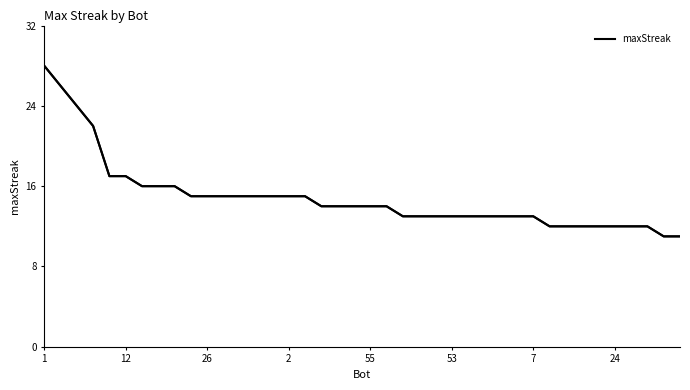

Reading left to right, what are all the values shown in this chart?

28	26	24	22	17	17	16	16	16	15	15	15	15	15	15	15	15	14	14	14	14	14	13	13	13	13	13	13	13	13	13	12	12	12	12	12	12	12	11	11